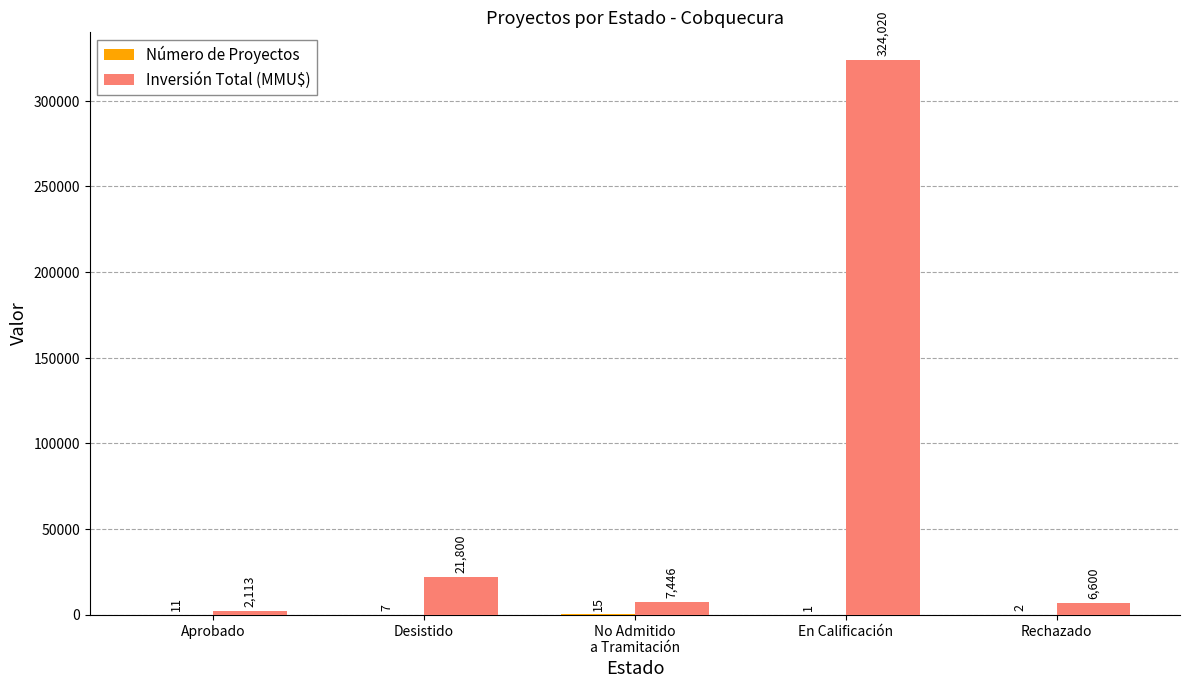

How many distinct data groups are displayed?

2